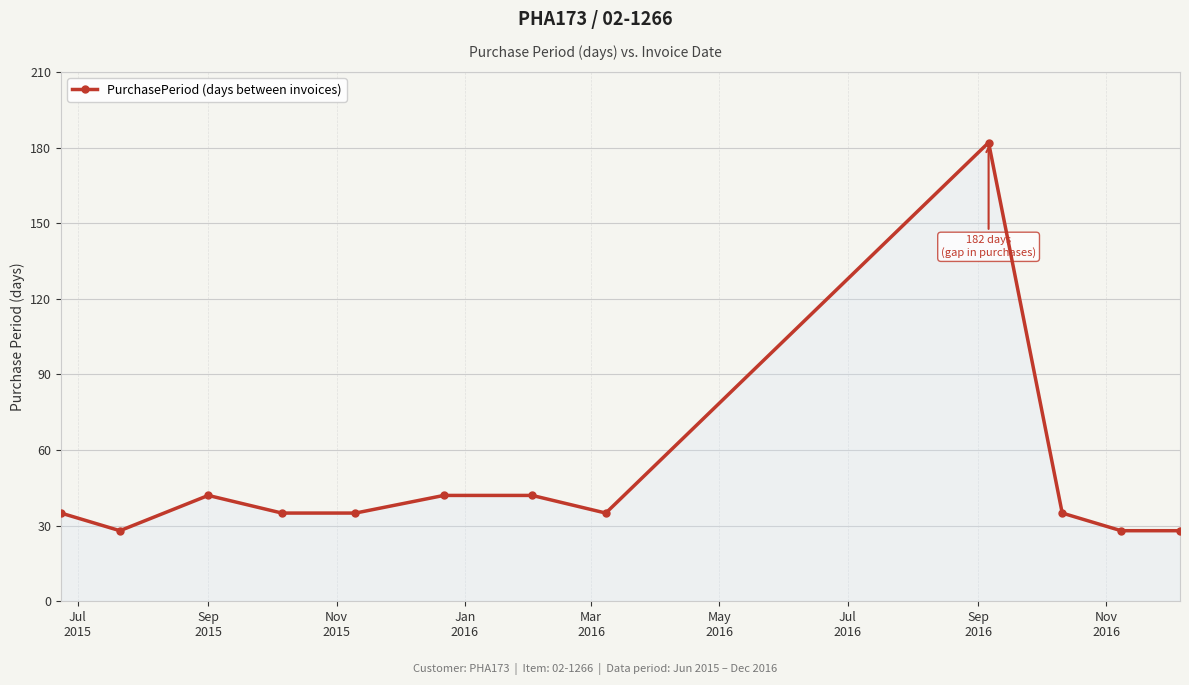

What is the sum of all values?

567